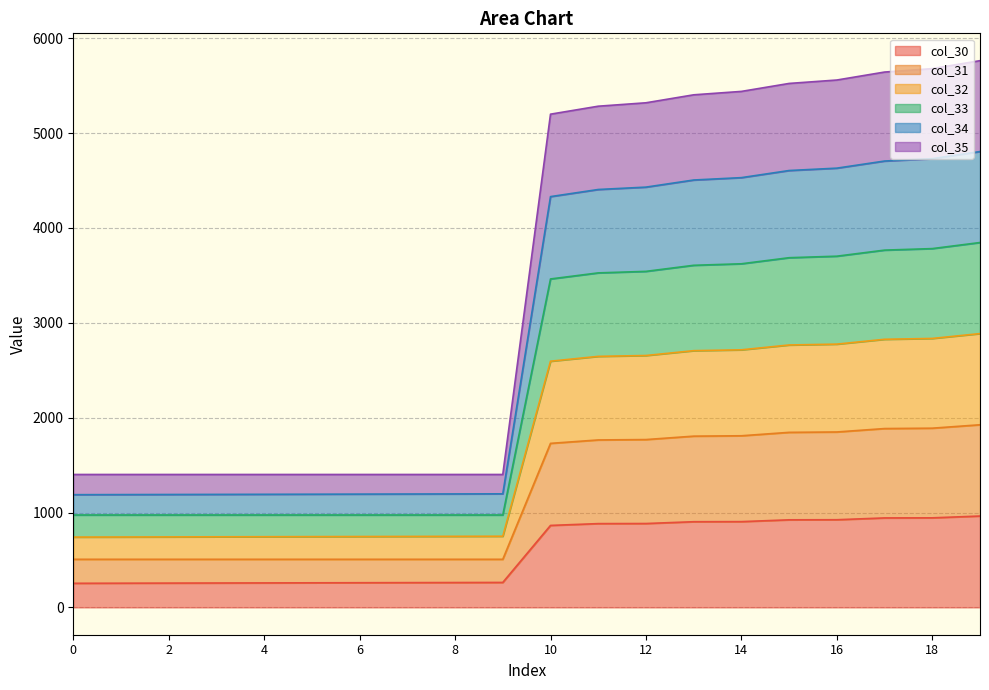

What is the maximum value for col_30?

963.0